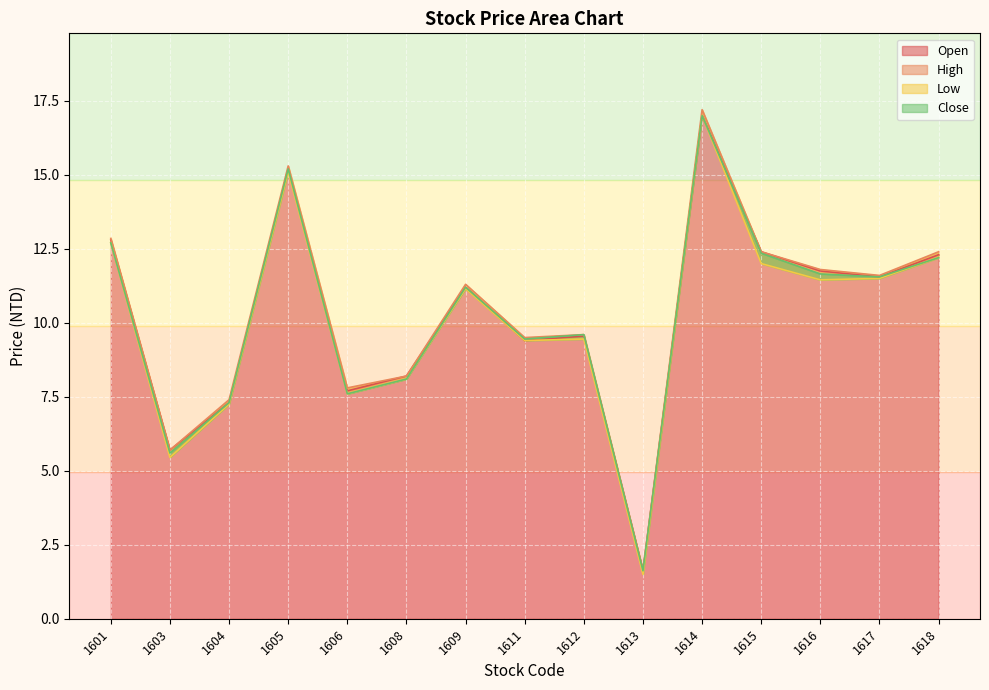

Does the chart display data point markers on the line(s)?

No